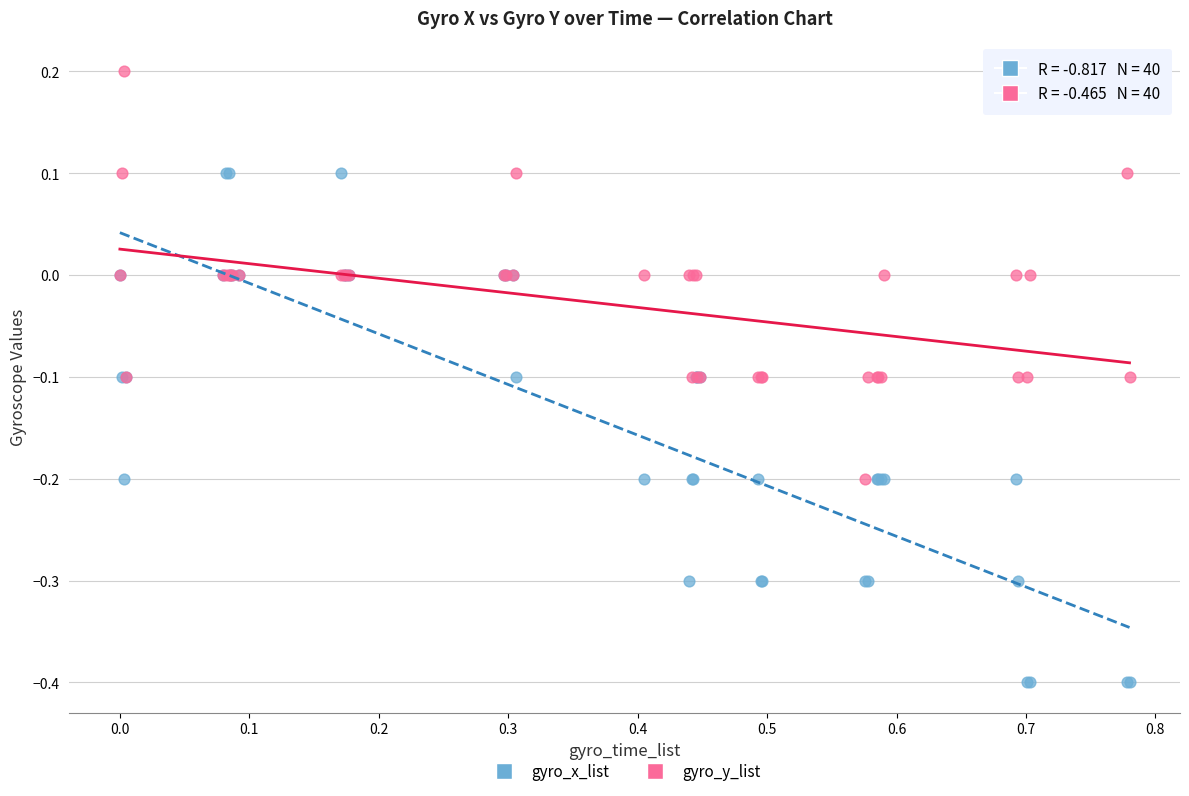

Which series reaches the minimum Y coordinate?

gyro_x_list